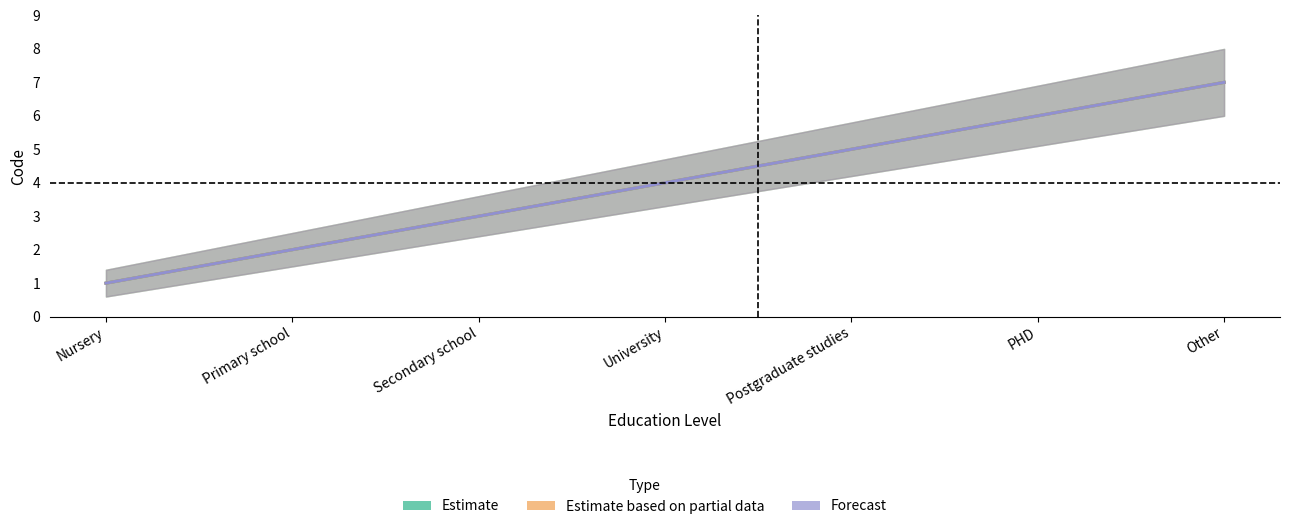

Does the chart have visible grid lines?

No